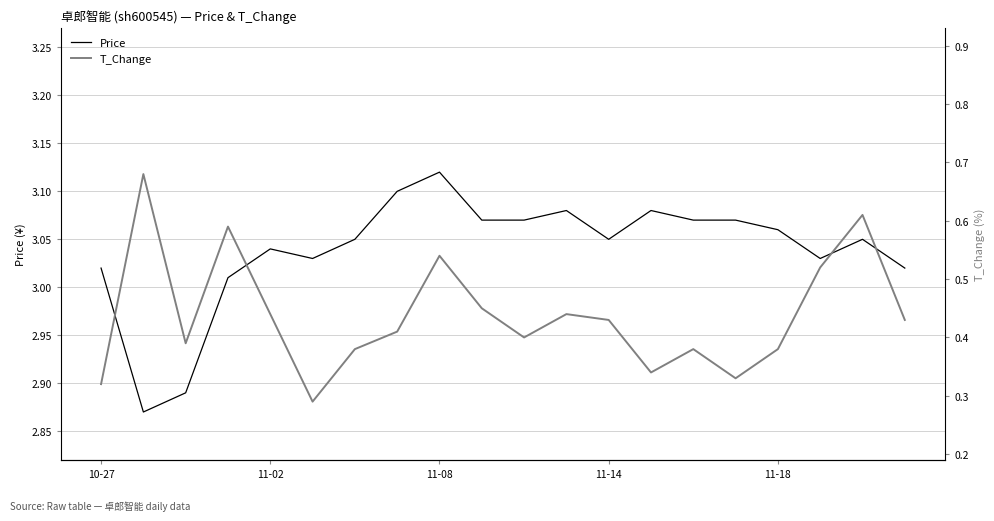

What are all the series names shown in the legend?

Price, T_Change